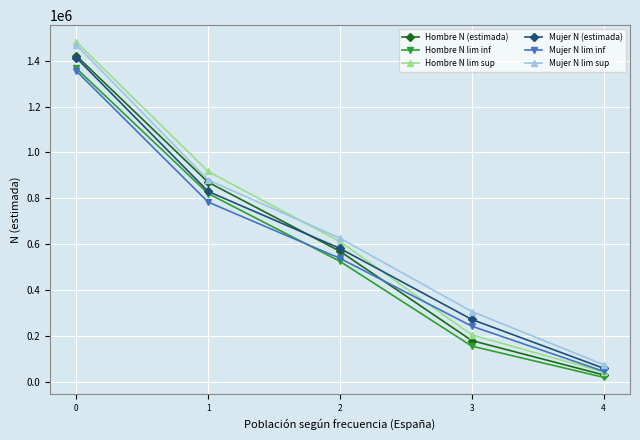

Between 2 and 4, which series saw the biggest shift?

Hombre N lim sup